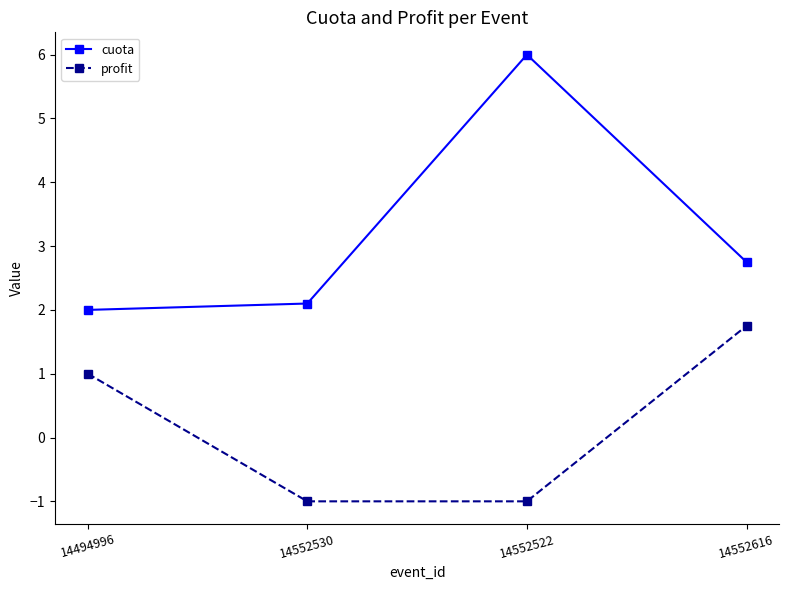

Where is cuota nearest to the value 4?

14552616